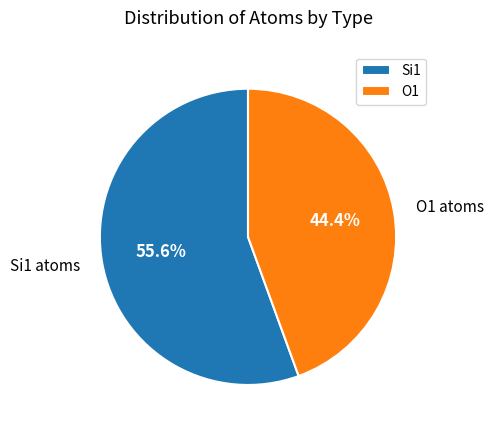

What percentage do Si1 and O1 together represent?

100.0%